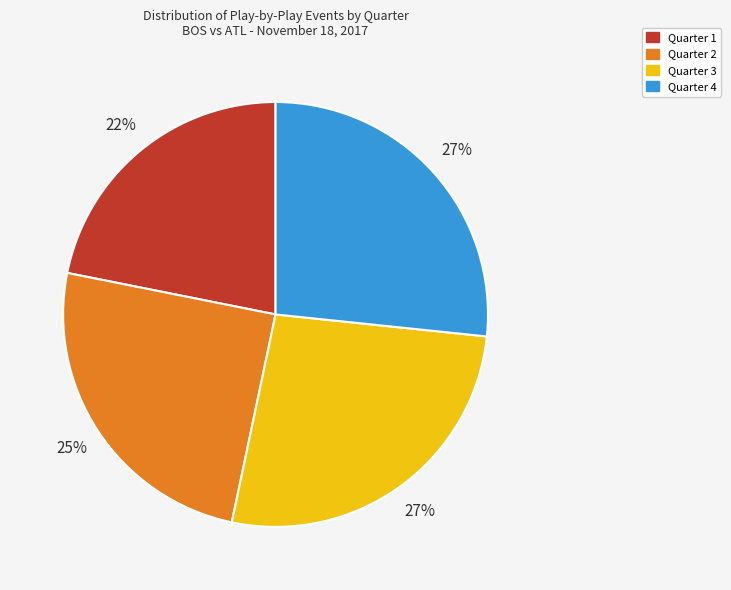

To the nearest percent, what percentage of the pie is Quarter 1?

22%